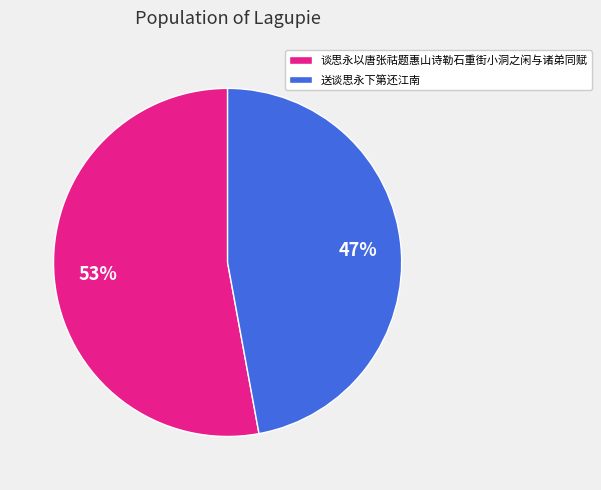

Rank the categories by value from highest to lowest.

谈思永以唐张祜题惠山诗勒石重街小洞之闲与诸弟同赋, 送谈思永下第还江南